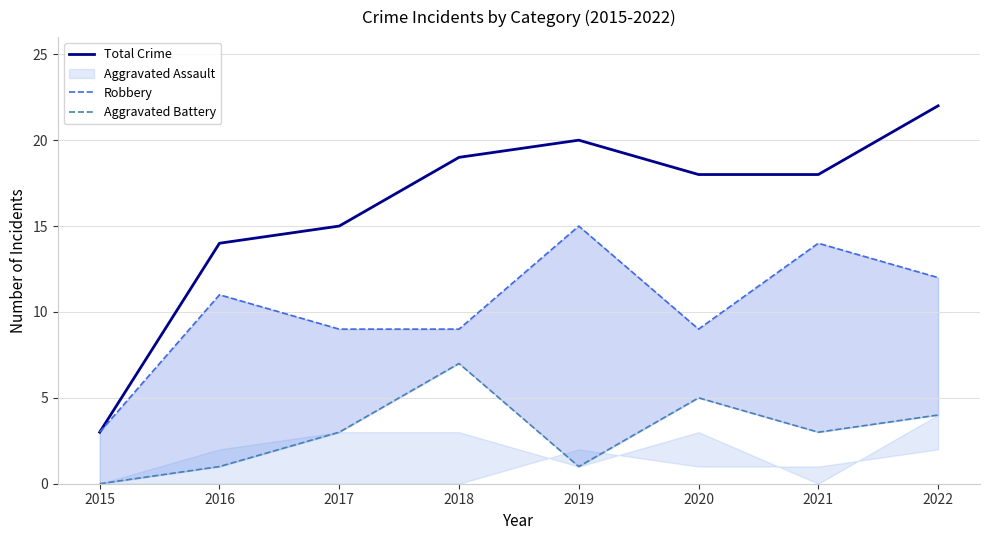

True or false: Robbery and Total Crime intersect in this chart.

False